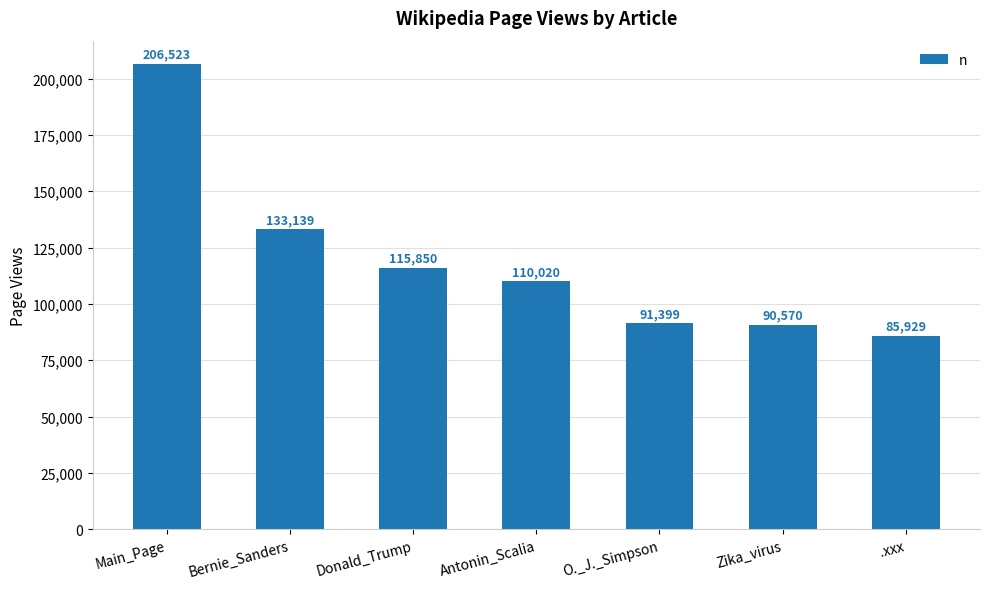

Reading left to right, list all the values displayed in this chart.

Main_Page=206523	Bernie_Sanders=133139	Donald_Trump=115850	Antonin_Scalia=110020	O._J._Simpson=91399	Zika_virus=90570	.xxx=85929